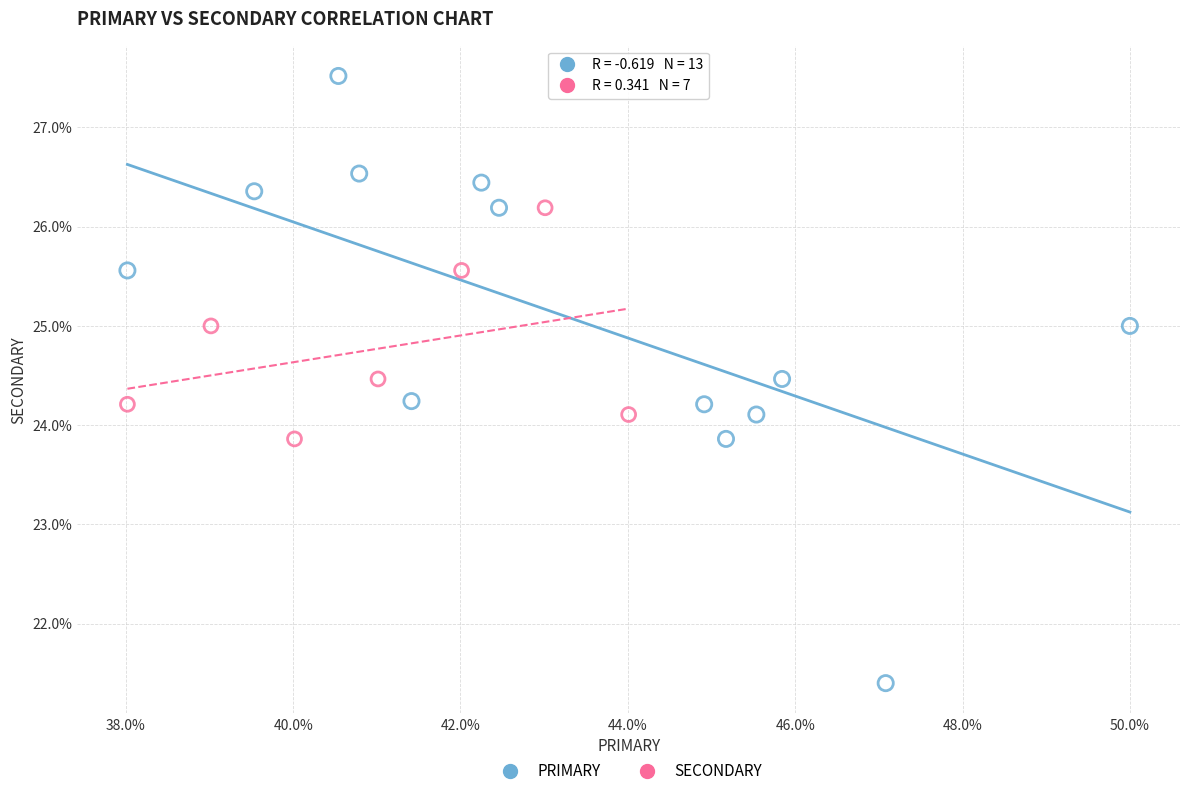

Which series reaches the minimum Y coordinate?

PRIMARY